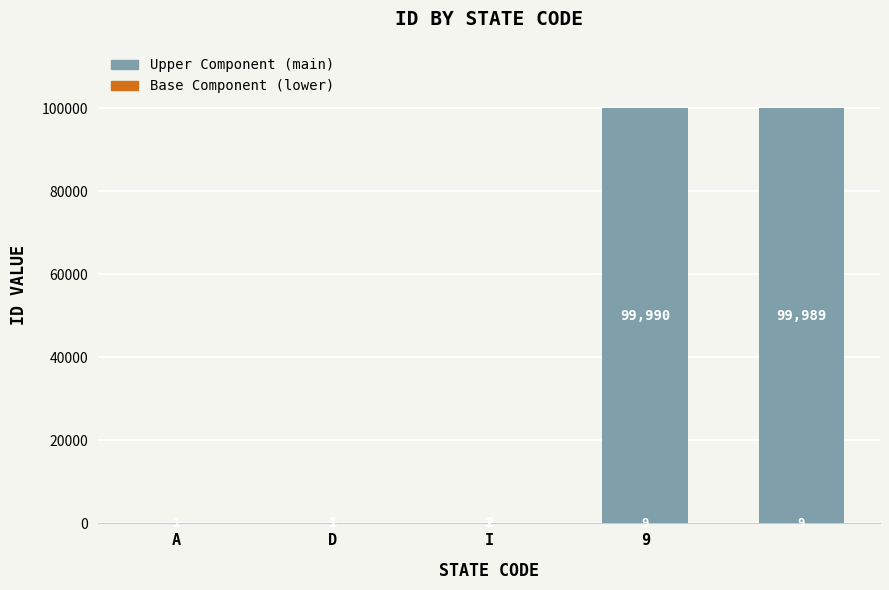

How many distinct data groups are displayed?

2